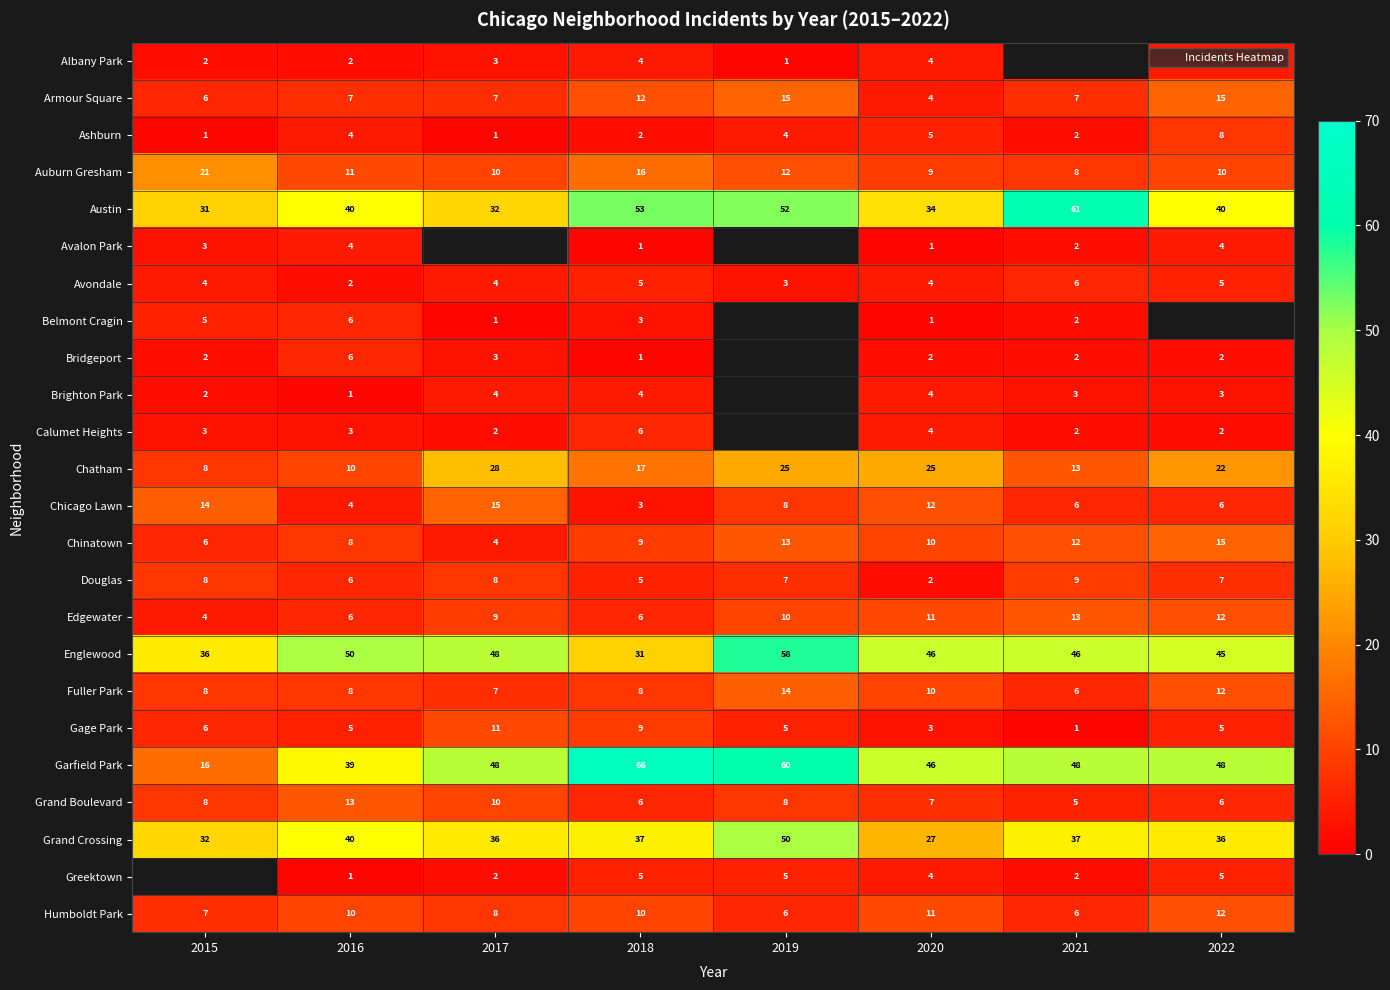

True or false: Greektown has a value of 5.0 at 2018.

True